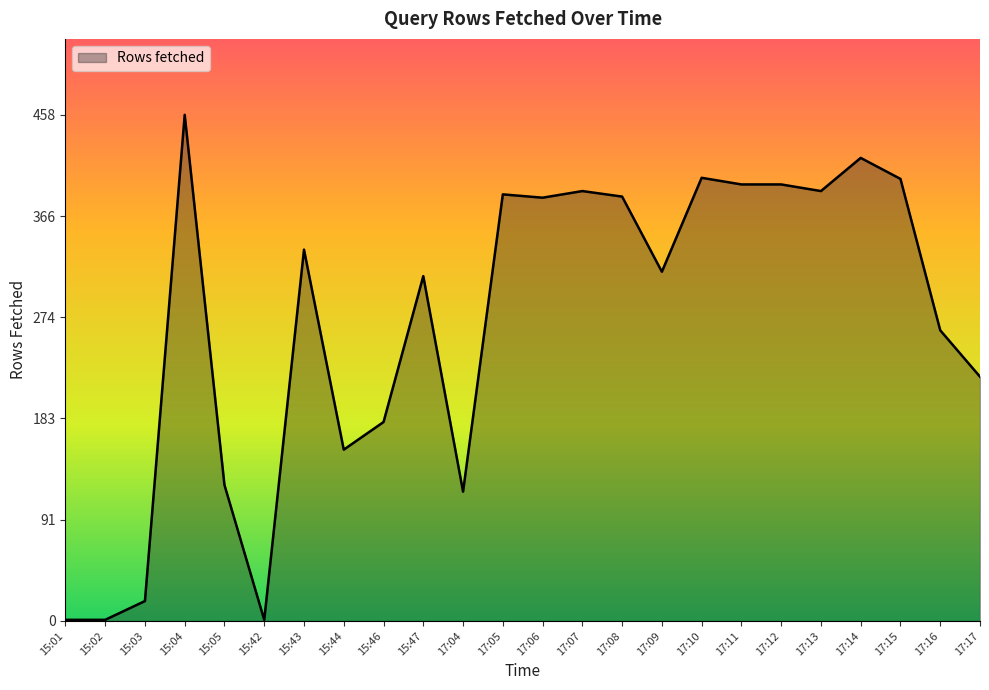

What is the sum of all values?

6443